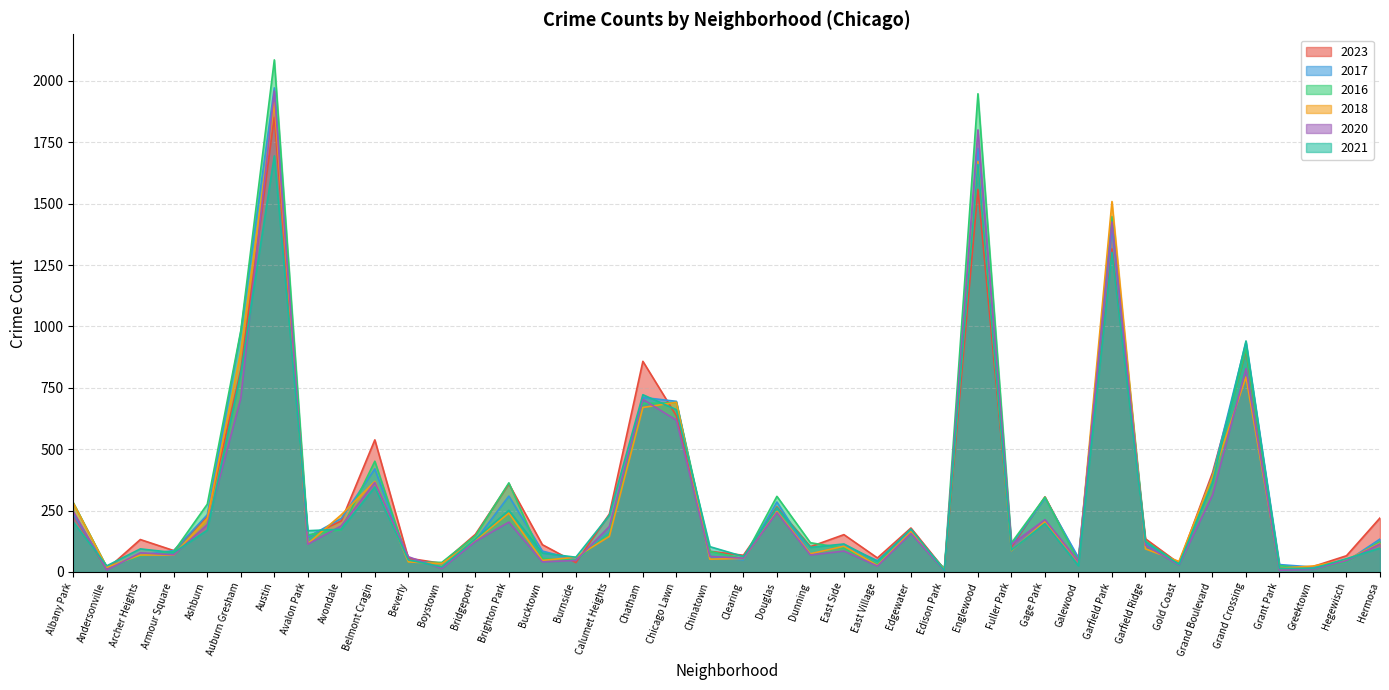

At which label does 2020 first exceed 113?

Albany Park